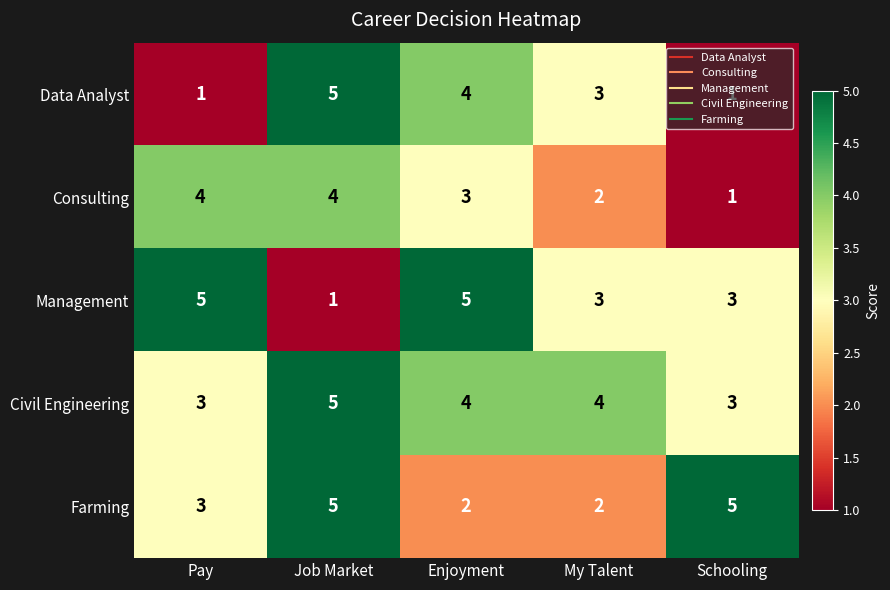

True or false: Civil Engineering has a value of 7 at My Talent.

False